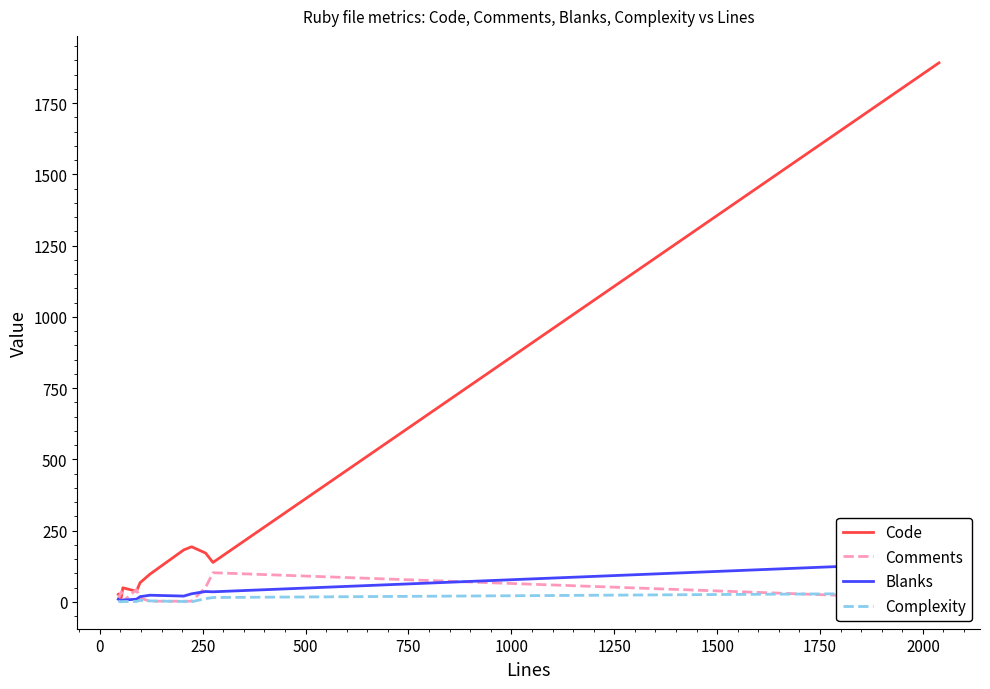

What is the highest value of the Comments series?

102